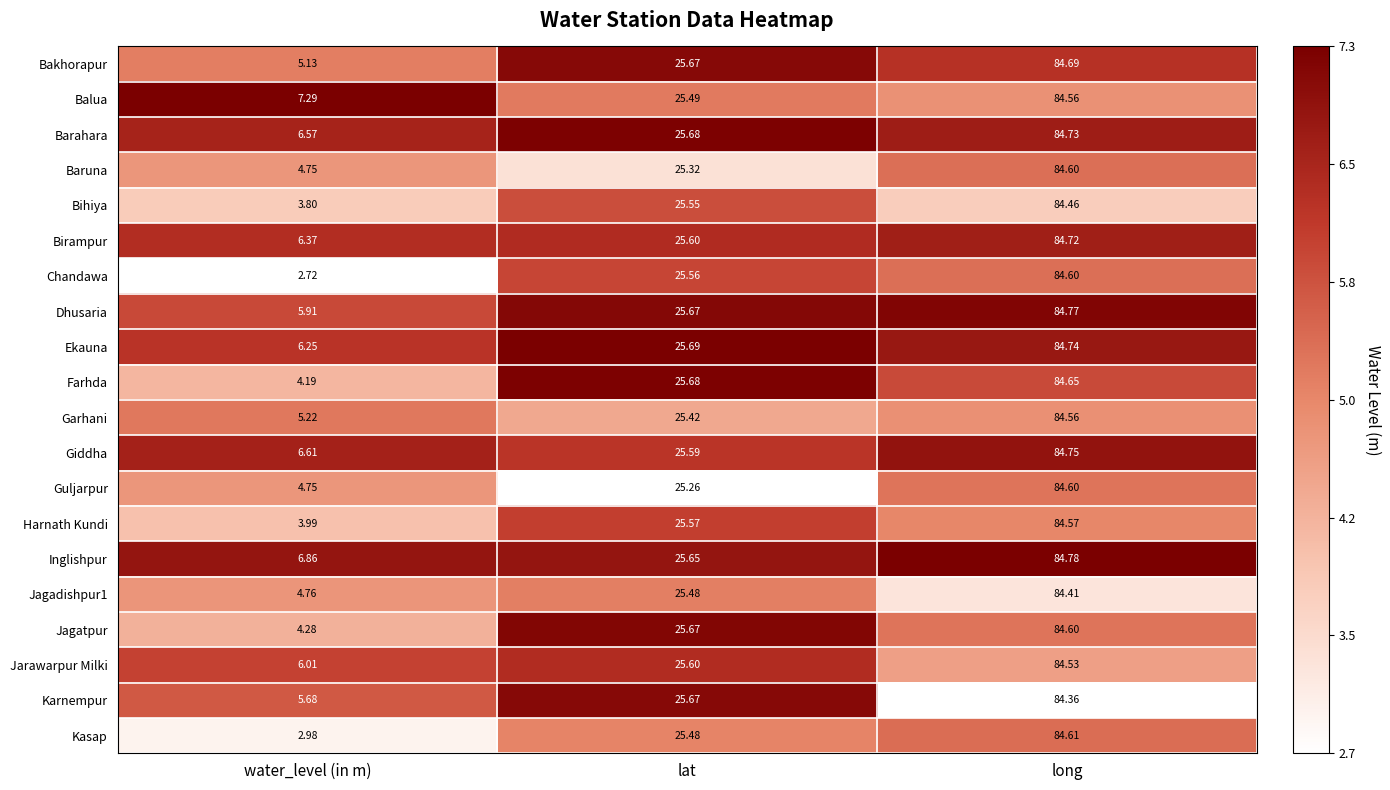

Which series changed the most between lat and long?

Guljarpur